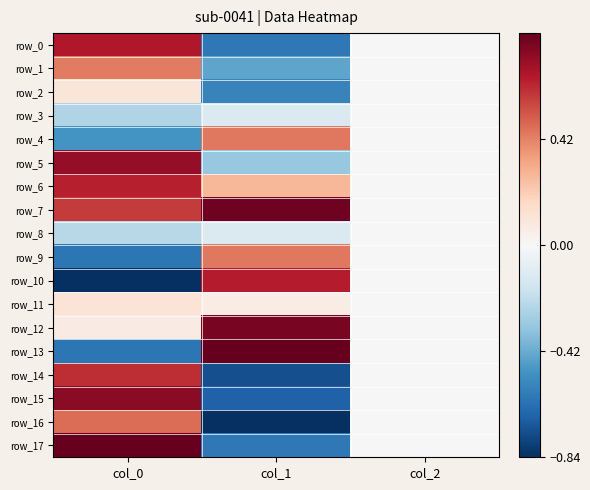

The value of row_10 at col_1 is 0.7. True or false?

True